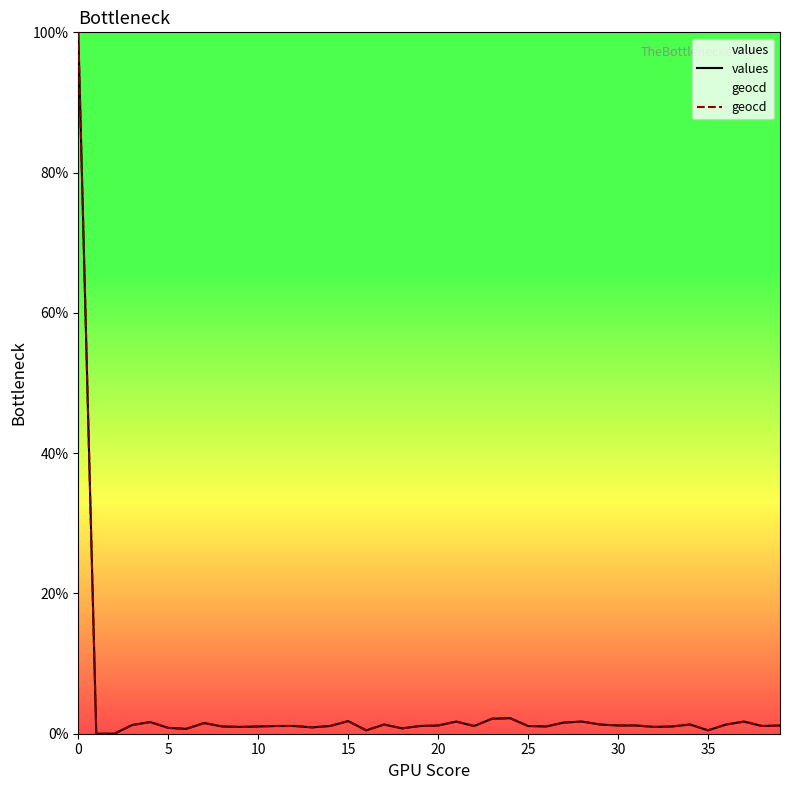

How many lines are shown in the chart?

2